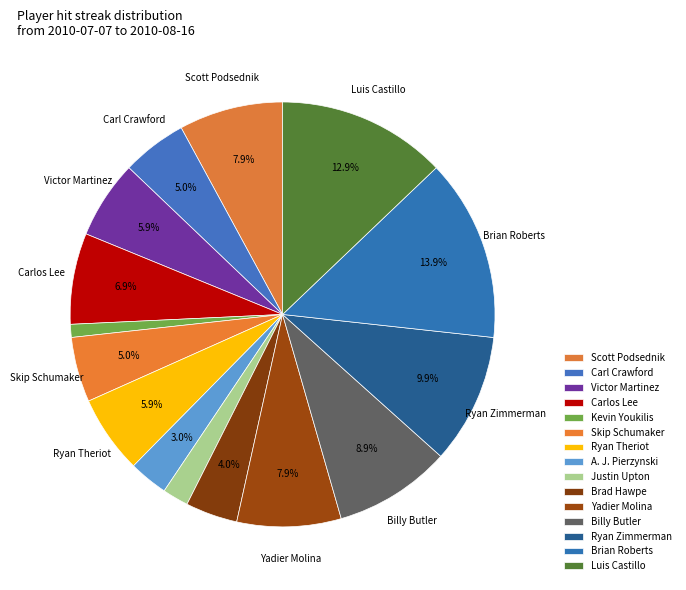

To the nearest percent, what is the combined percentage of Scott Podsednik and Brian Roberts?

22%